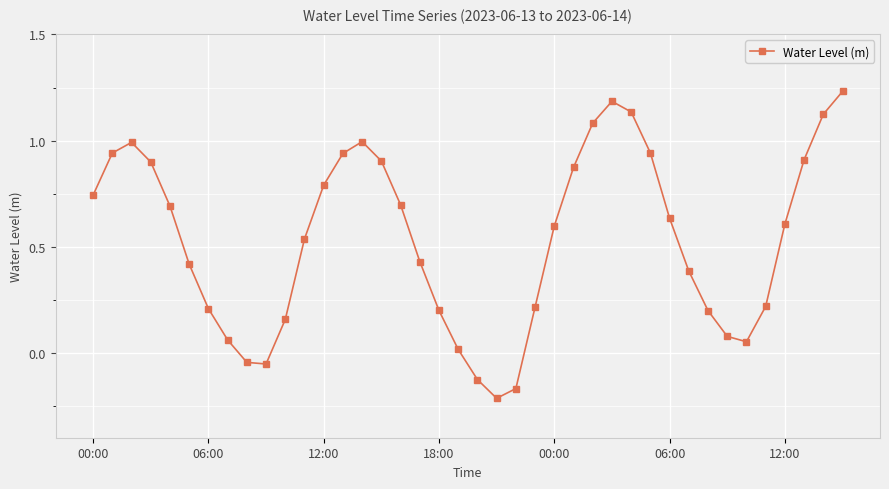

Is this an area chart (filled region under the line)?

No